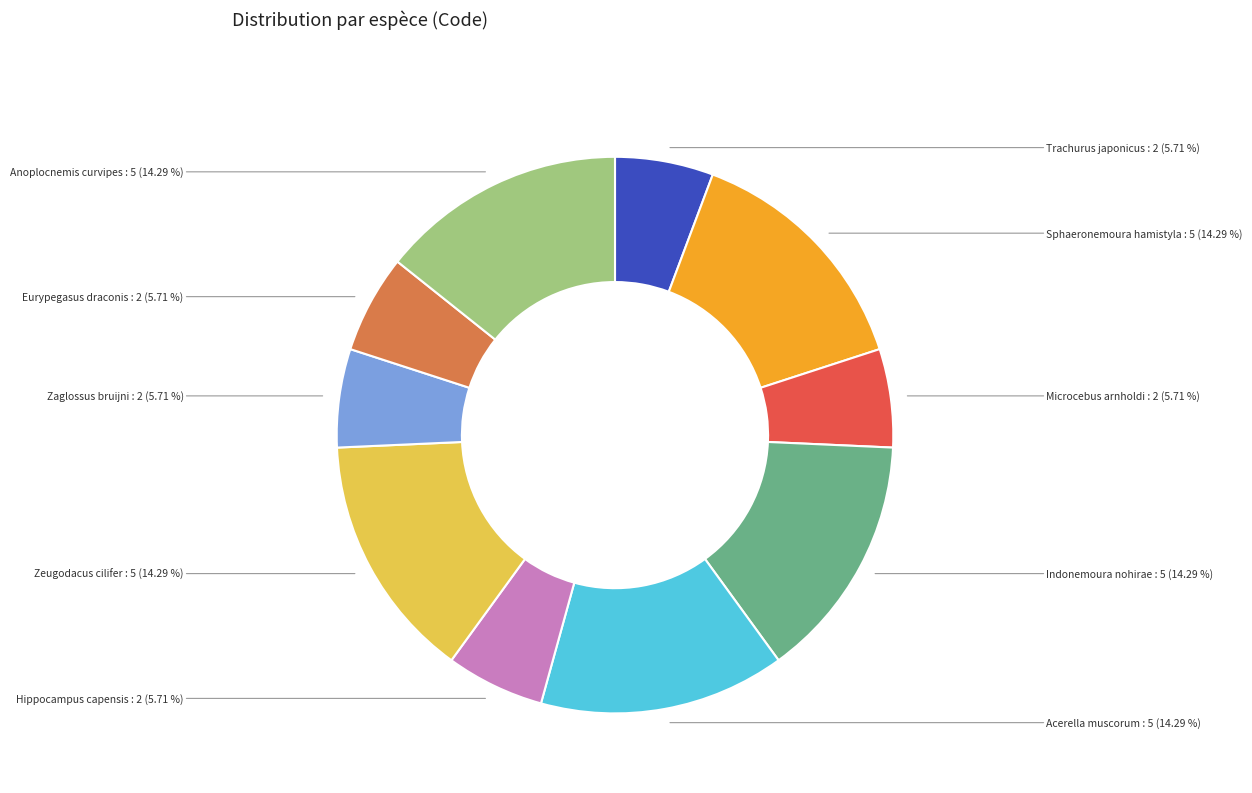

Is it true that Indonemoura nohirae is 3% of the pie?

False